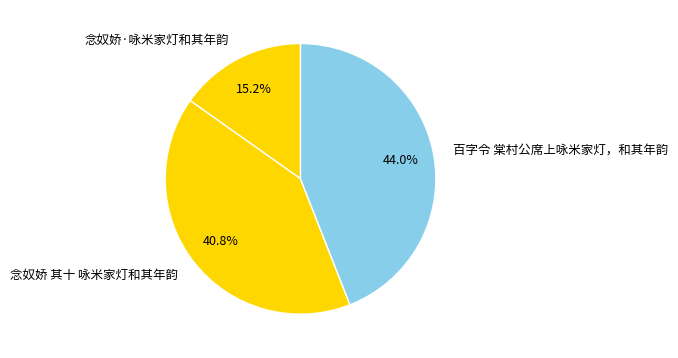

What is the largest slice in the pie chart?

百字令 棠村公席上咏米家灯，和其年韵